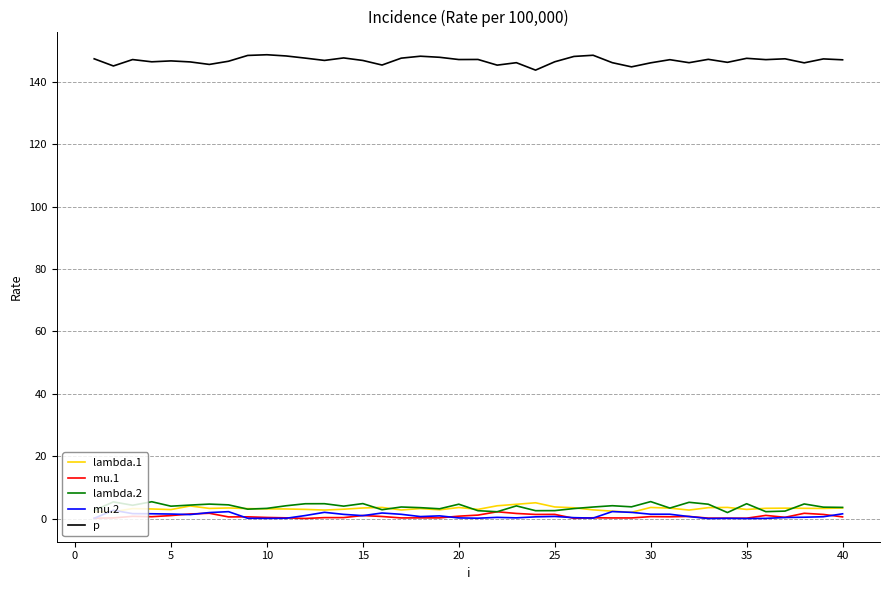

What is the greatest value displayed?

148.6